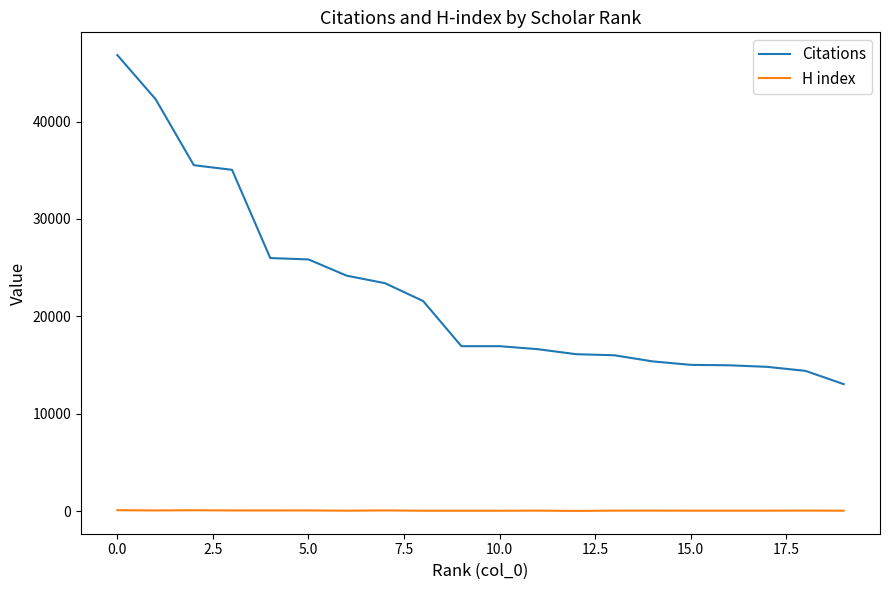

Which series has the largest total across all categories?

Citations